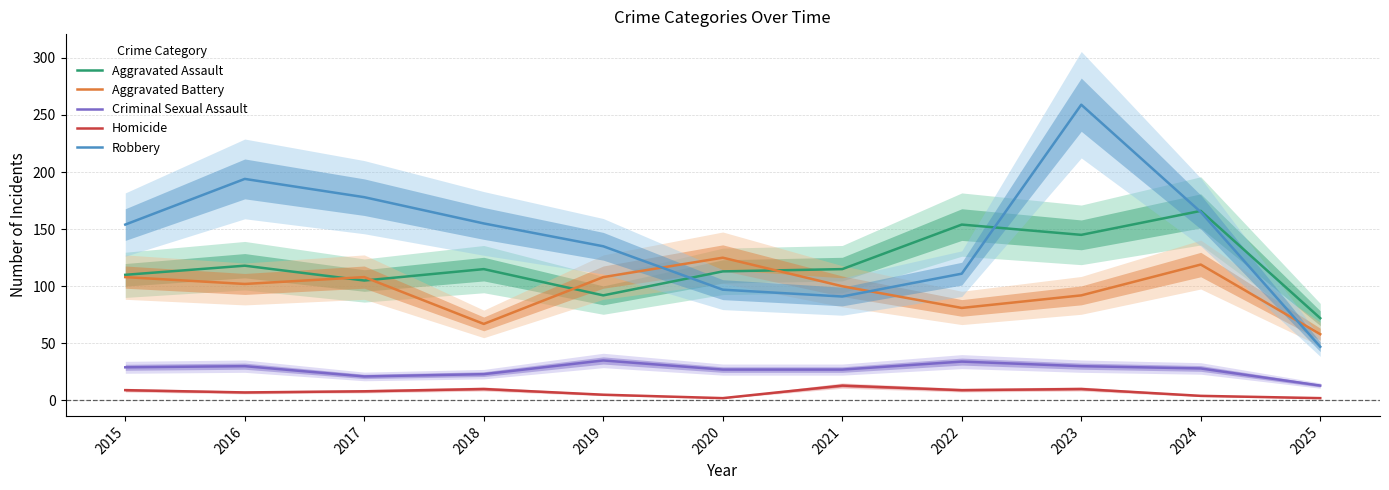

What is the value of the Robbery point at the 10th from the left?

165